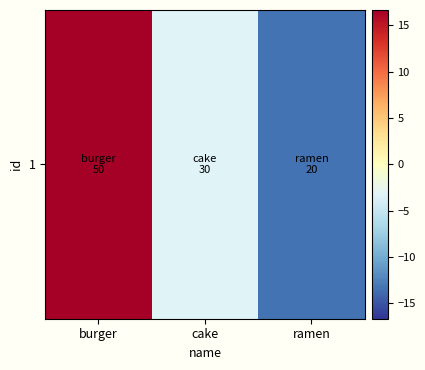

List the labels in order of value, smallest first.

ramen, cake, burger